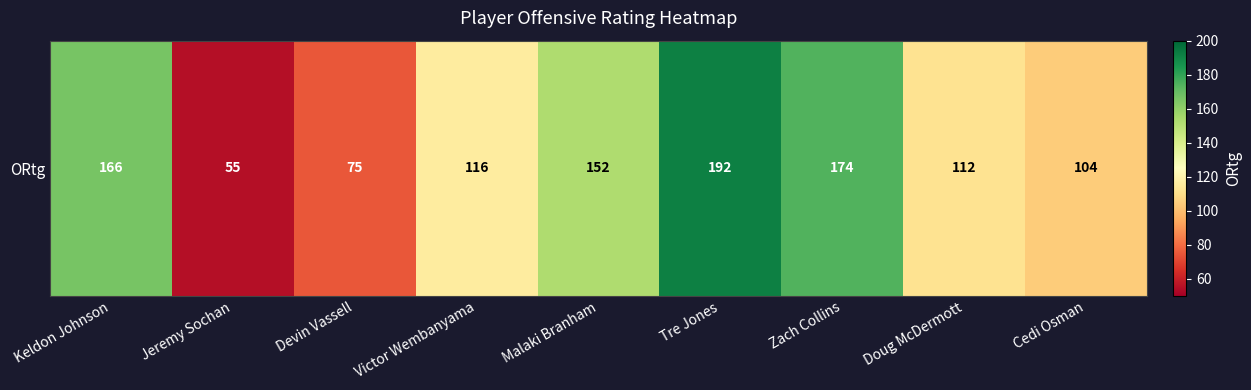

How many distinct data groups are displayed?

1